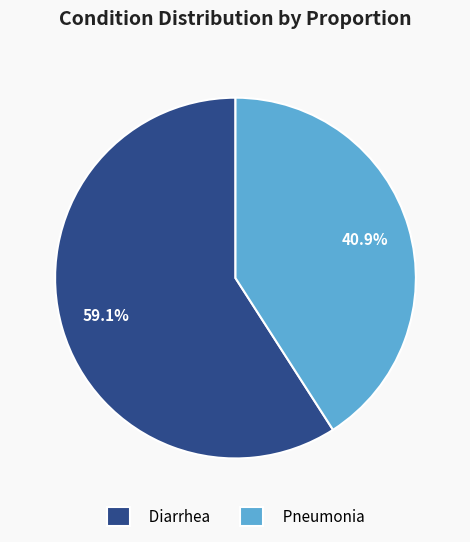

Do Diarrhea and Pneumonia together represent more than half of the pie?

Yes